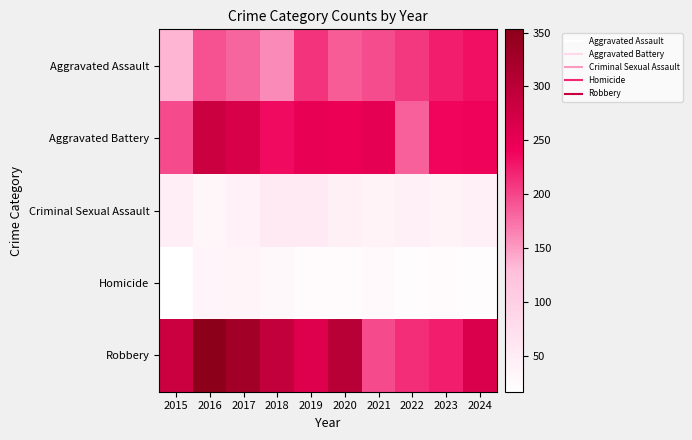

List the series in order of their peak value, highest first.

Robbery, Aggravated Battery, Aggravated Assault, Criminal Sexual Assault, Homicide